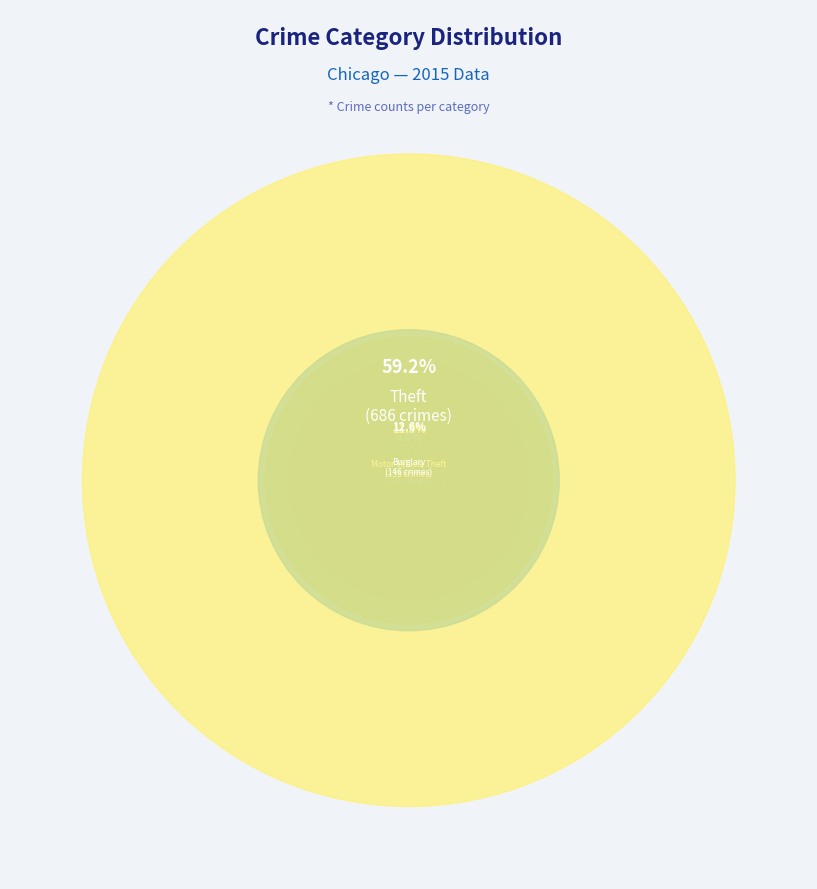

Rank the categories by value from lowest to highest.

Arson, Homicide, Criminal Sexual Assault, Aggravated Assault, Aggravated Battery, Robbery, Motor Vehicle Theft, Burglary, Theft